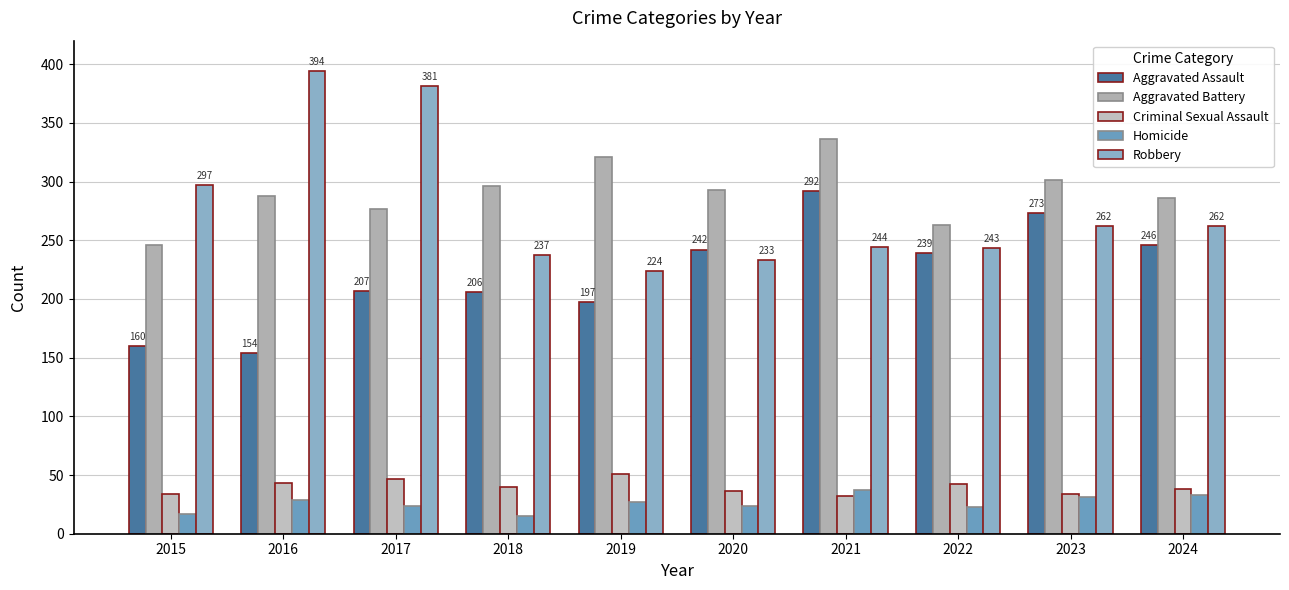

What is the minimum value for Robbery?

224